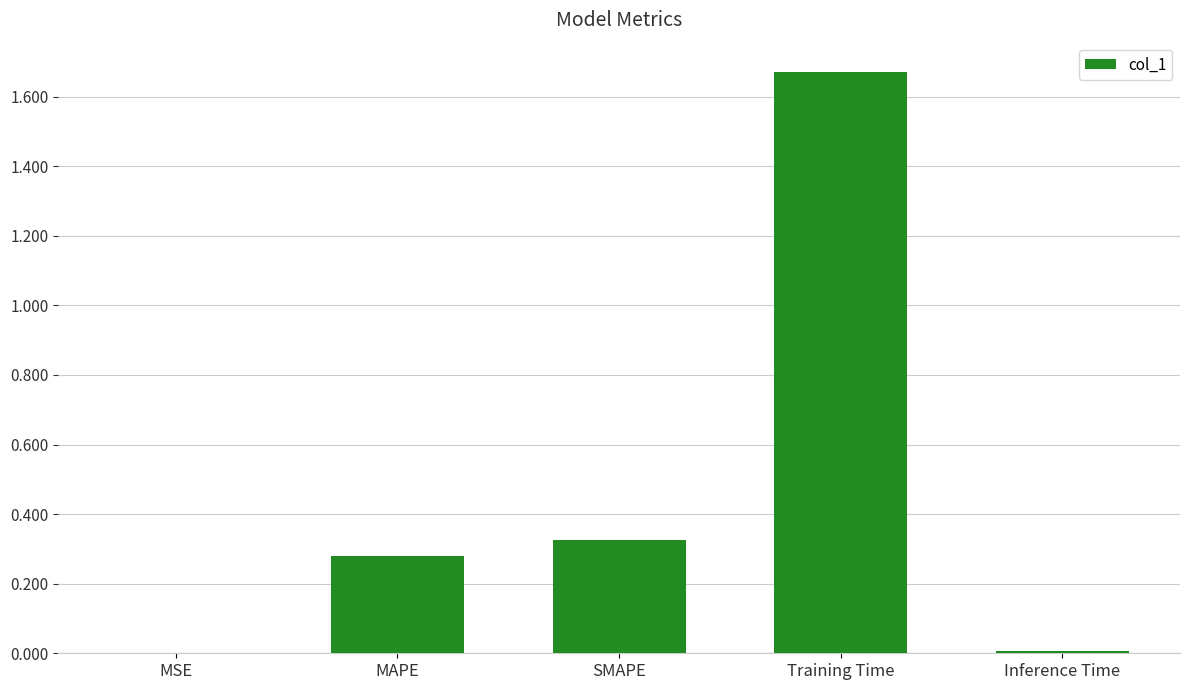

What is the sum of all values?

2.3